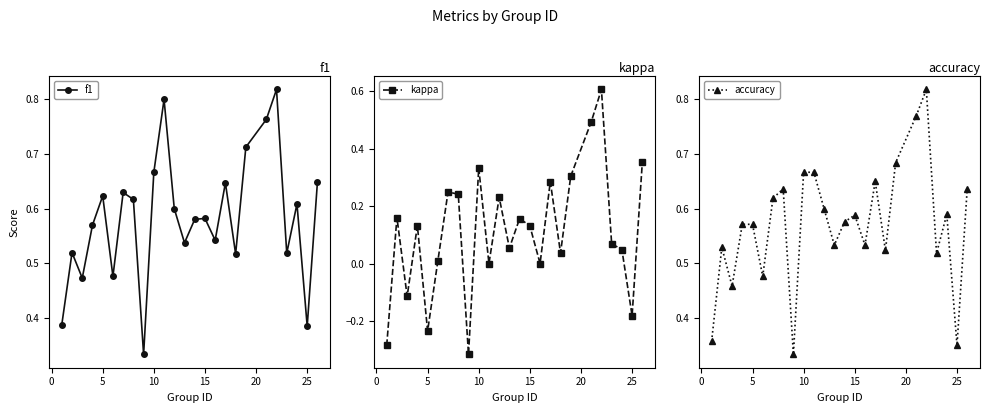

How many interior local peaks does the f1 series have?

8